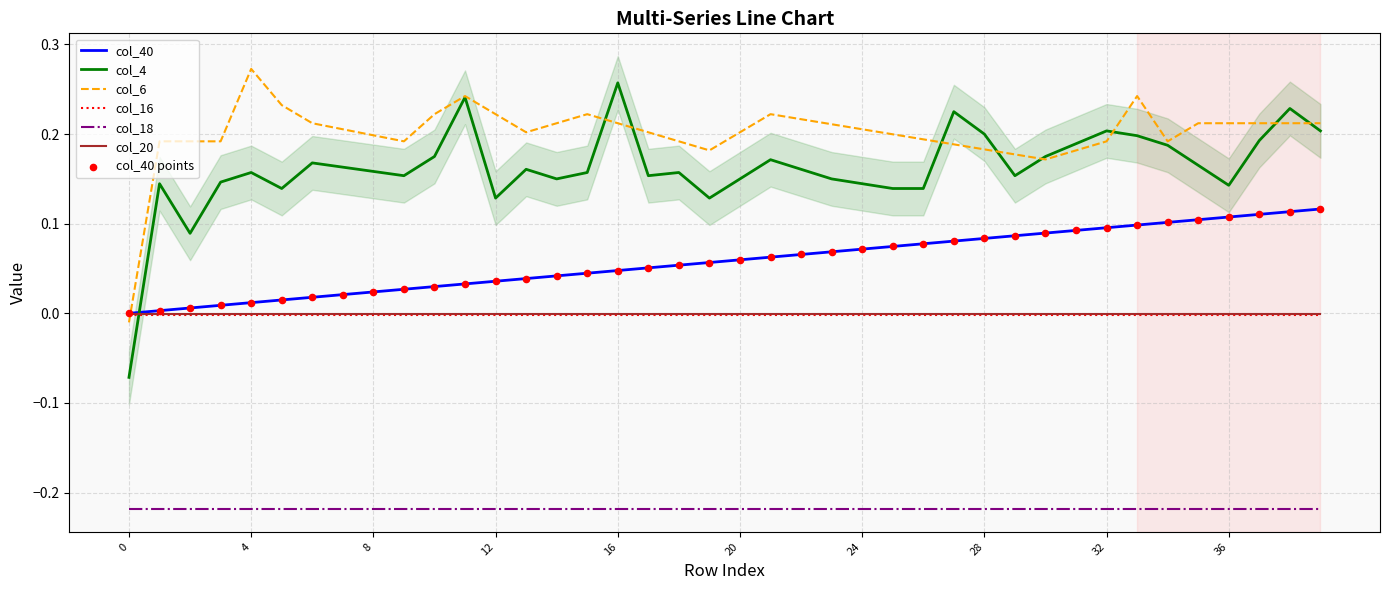

What is the total value across all series at 6?

0.4